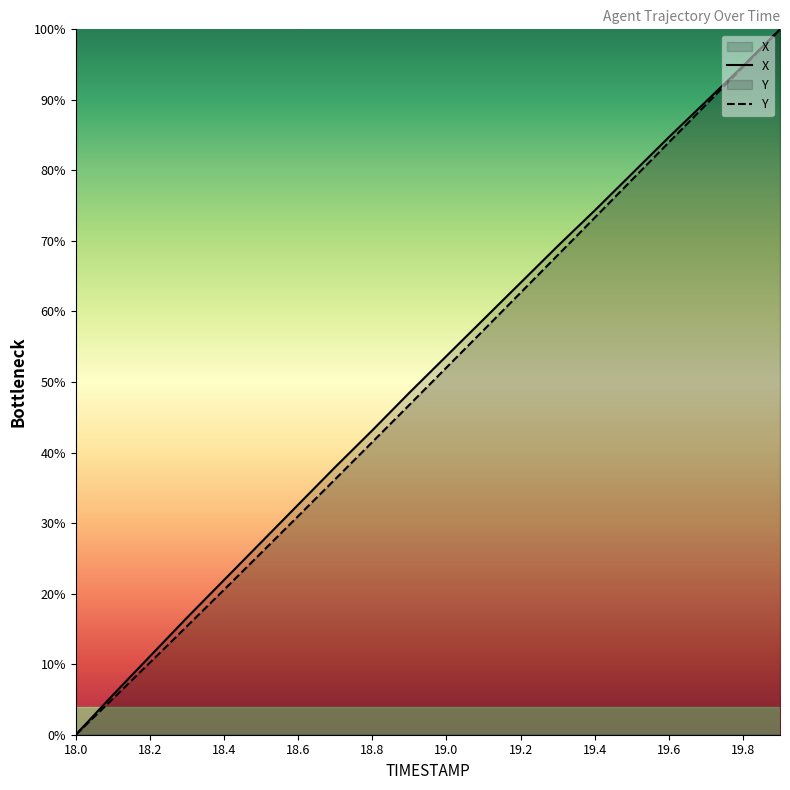

True or false: X and Y cross at least once.

False